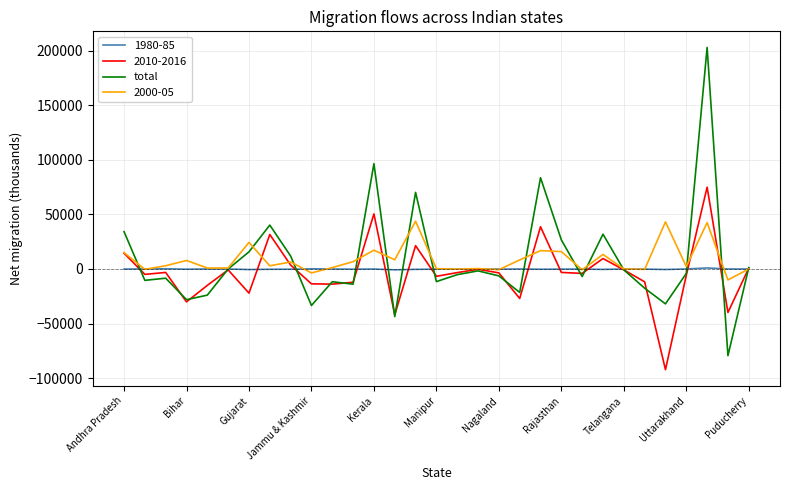

Which series has the widest spread of values?

total